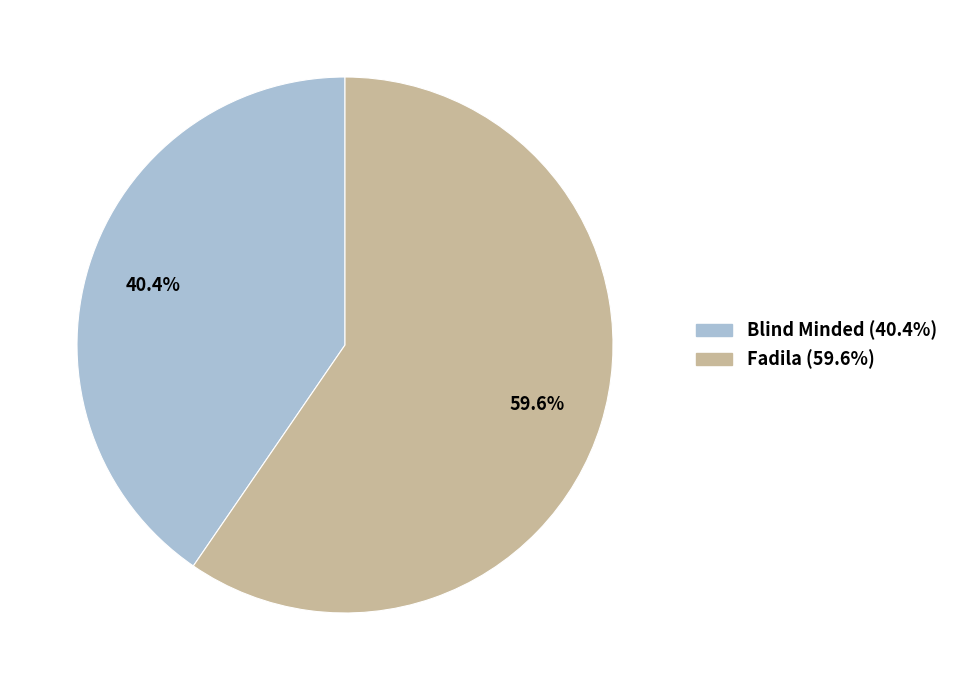

Does any single category account for the majority?

Yes